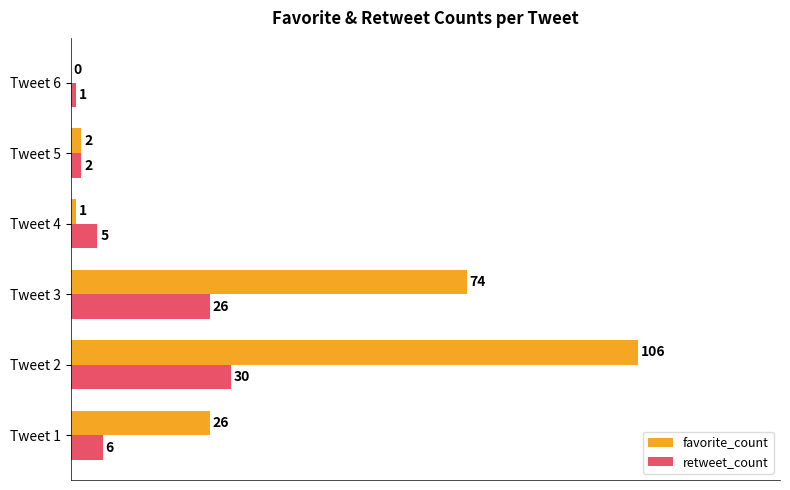

What are all the series names shown in the legend?

favorite_count, retweet_count